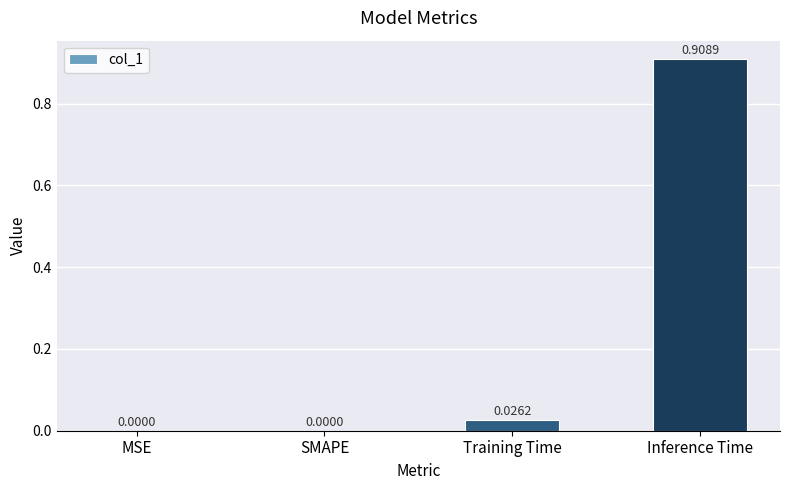

What is the change in value from SMAPE to Inference Time?

+0.9